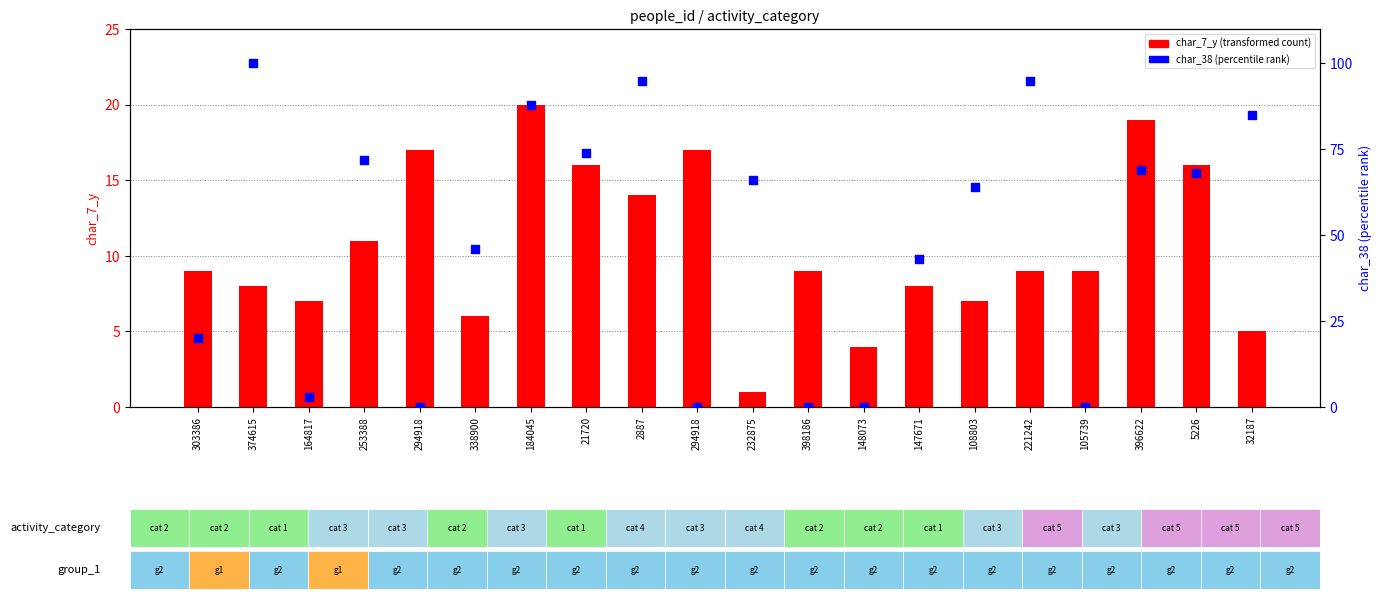

What are all the series names shown in the legend?

char_7_y, char_38 (percentile rank)